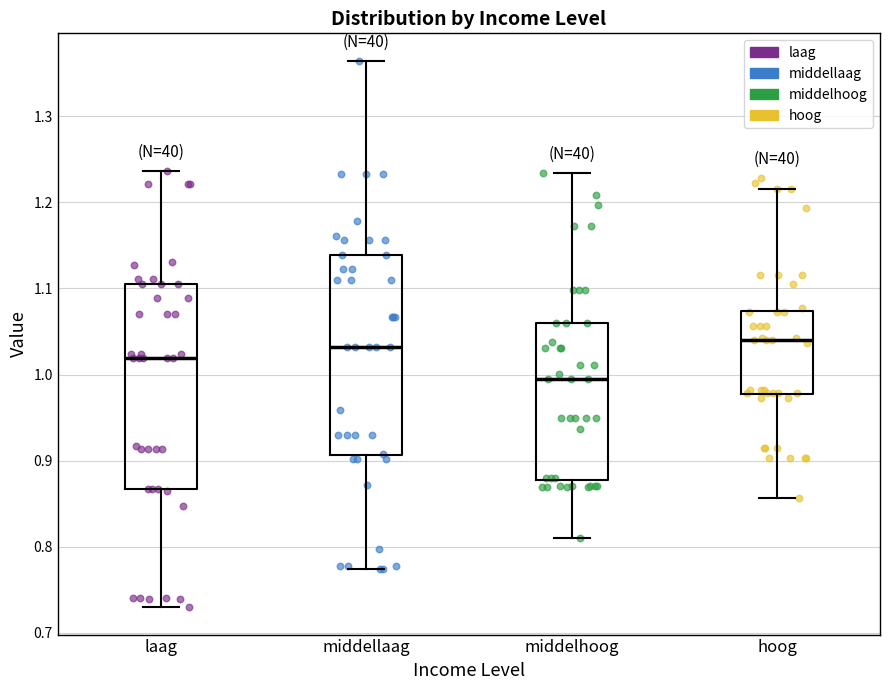

Where does the lower whisker of the box for laag end on the y-axis? The values are not printed on the chart, so give them approximately, as read against the axis.

0.73